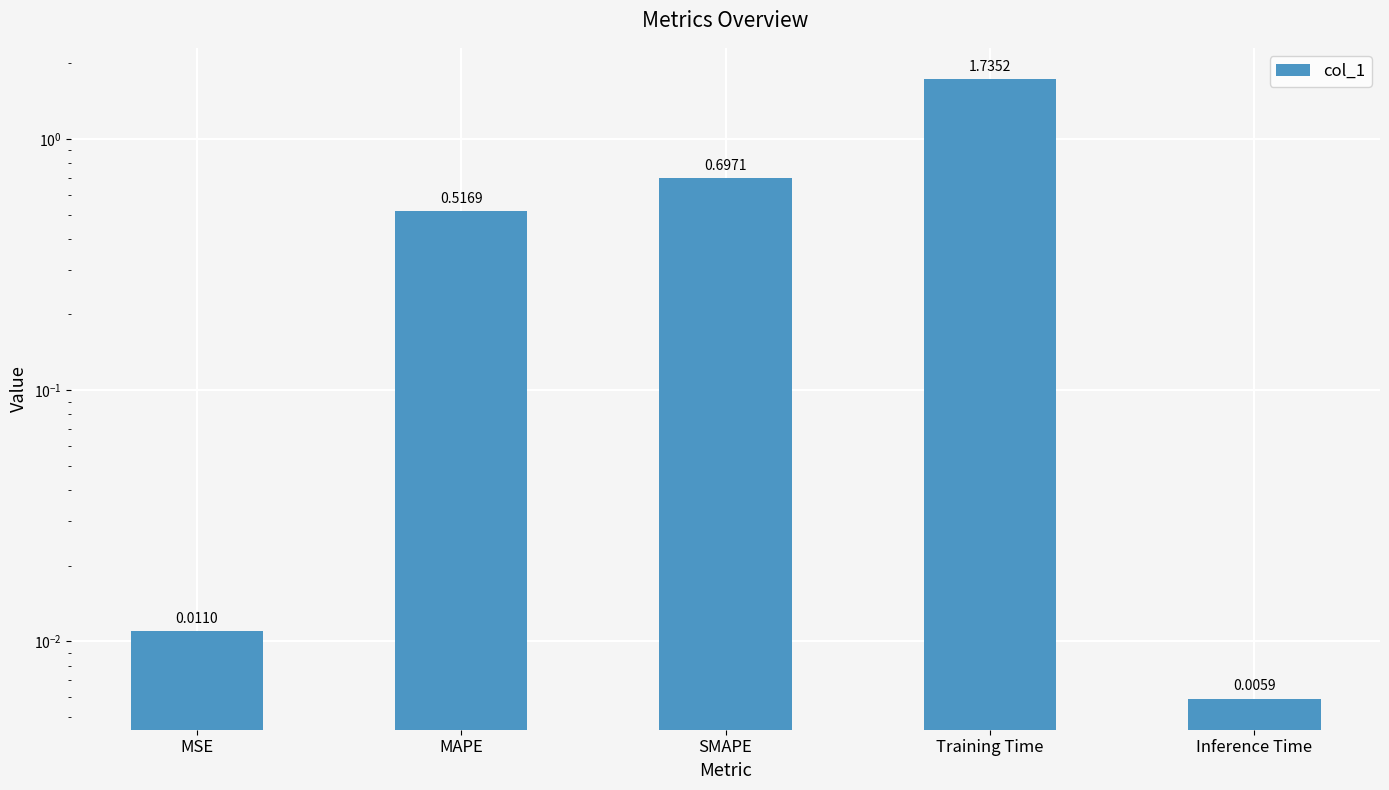

Are the bars horizontal?

No